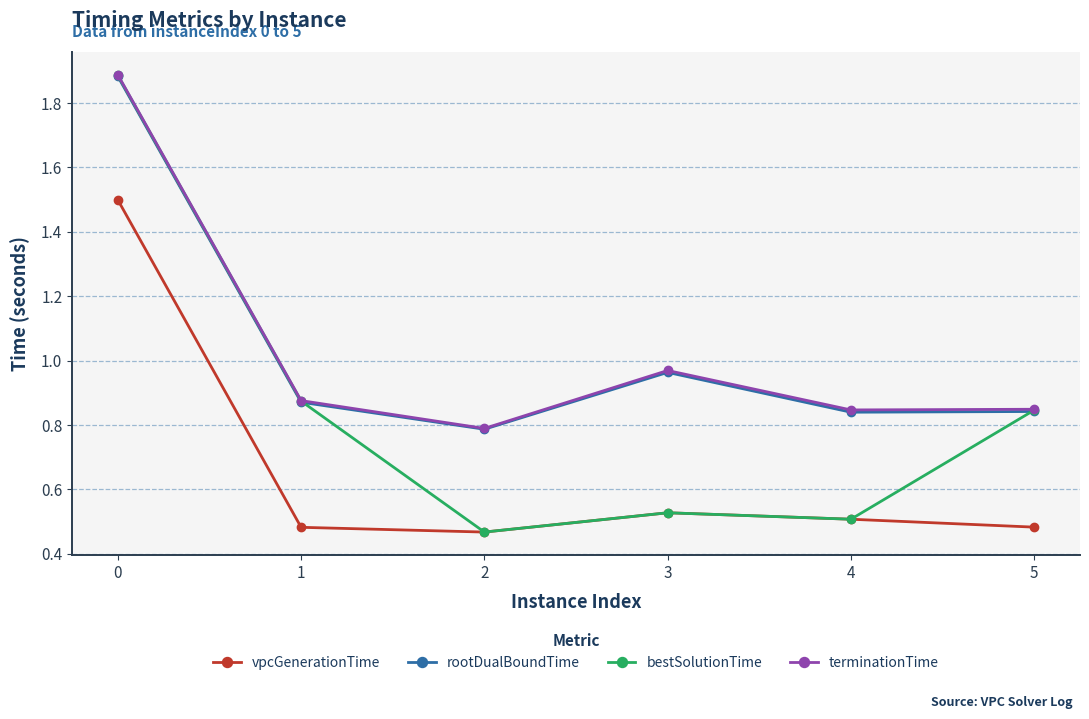

What is the total value across all series at 2?

2.5